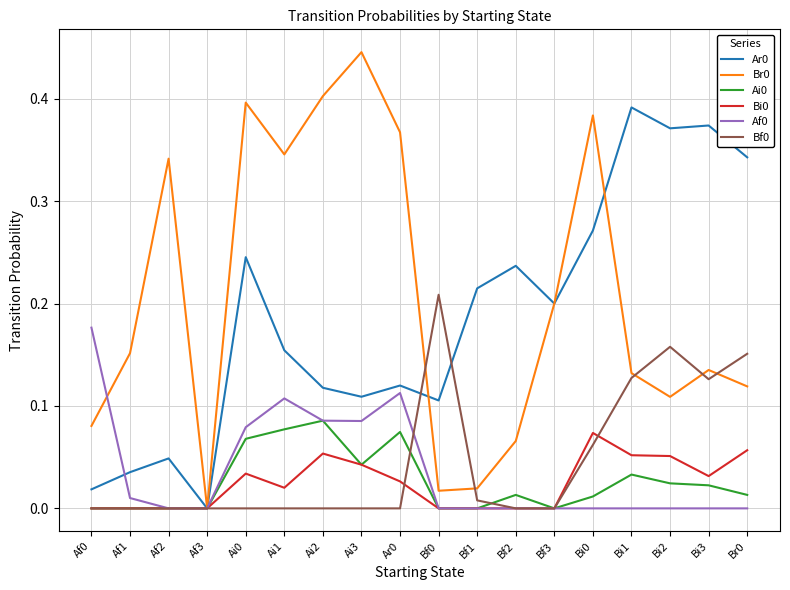

The Af0 series shows -0.1 at Bf2. True or false?

False